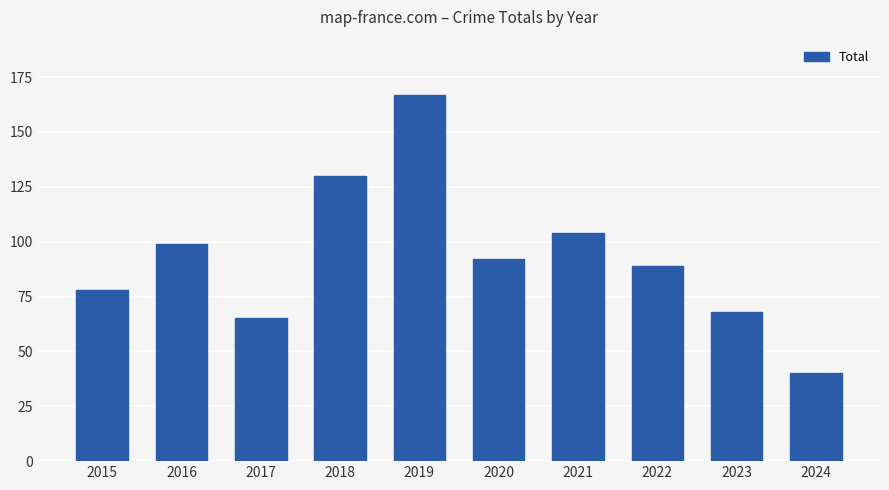

True or false: the data shows 130 at 2018.

True